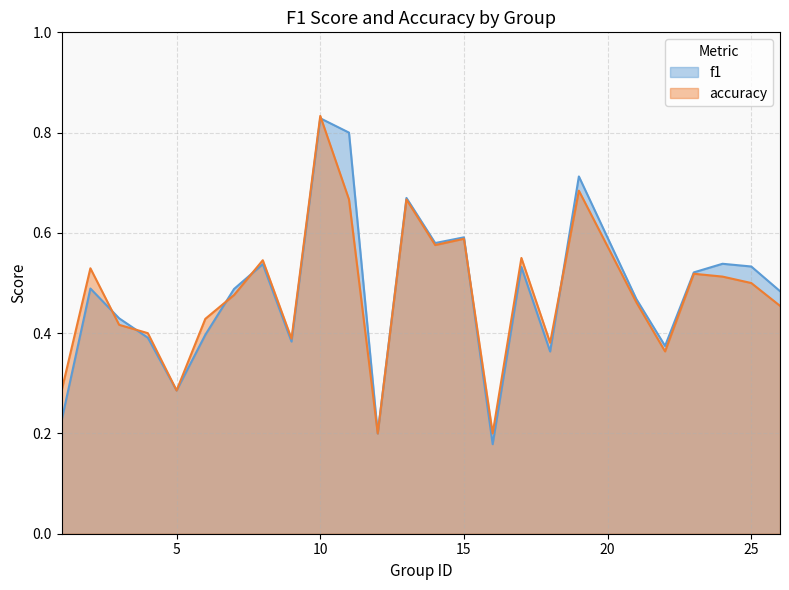

In accuracy, how many points are higher than both neighbors (excluding endpoints)?

8